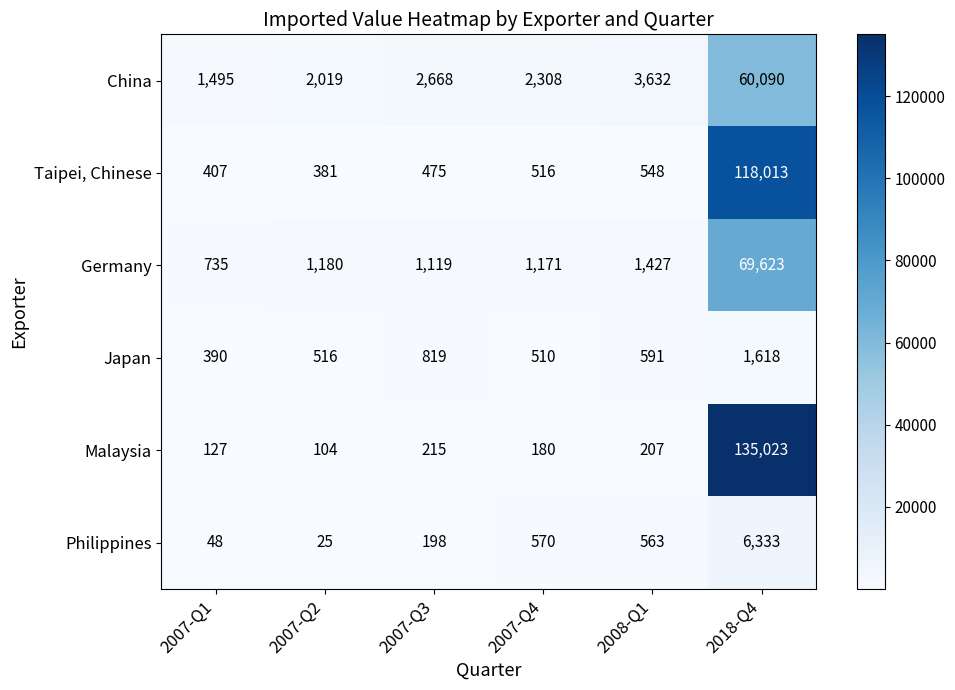

What is the sum of the Malaysia values at 2007-Q4 and 2008-Q1?

387